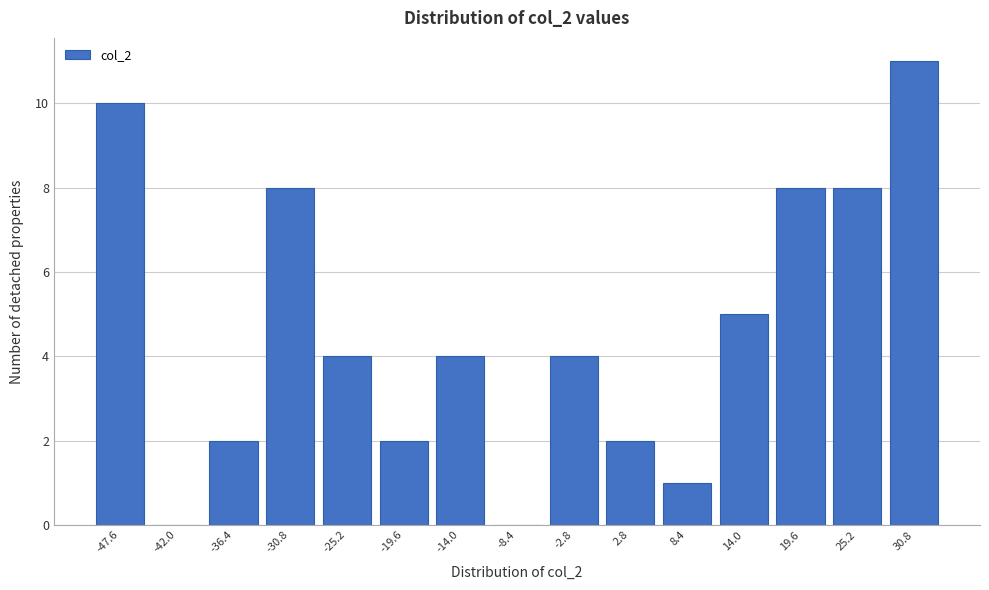

Which range on the x-axis has the tallest bar?

28 to 34